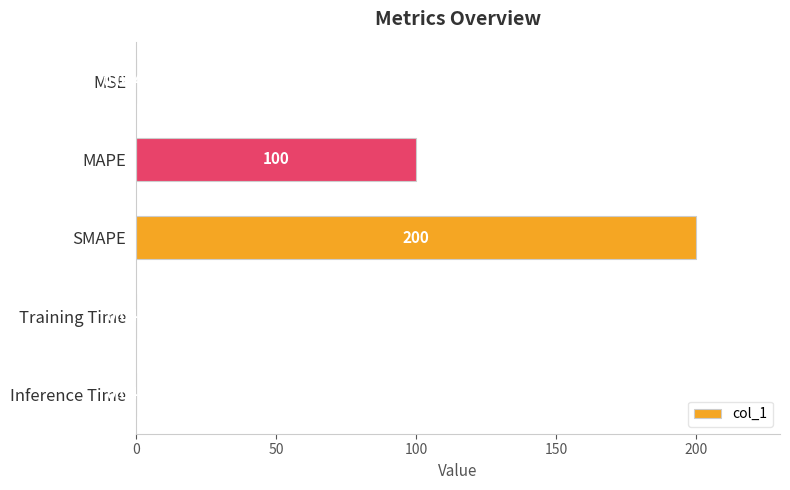

What is the sum of the values at Training Time and MAPE?

100.0